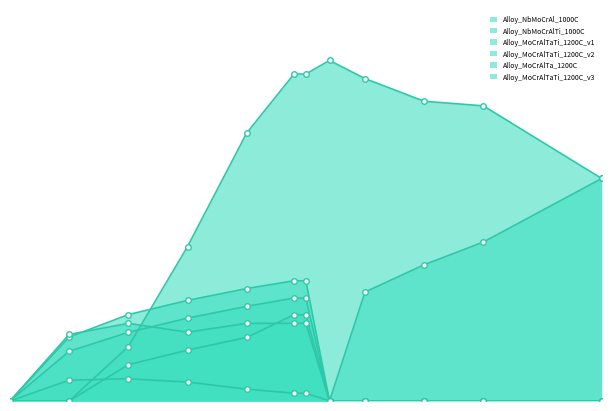

In Alloy_NbMoCrAl_1000C, how many points are higher than both neighbors (excluding endpoints)?

1